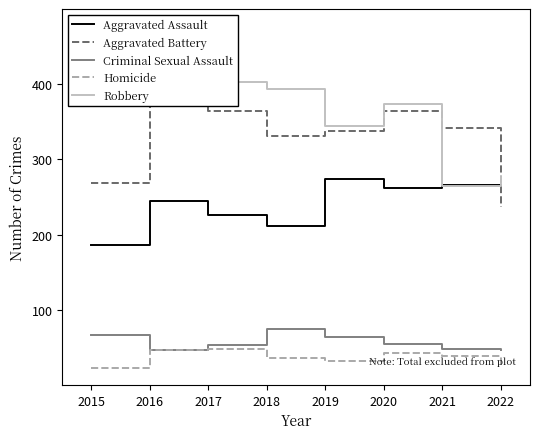

Which series changed the most between 2016 and 2022?

Robbery